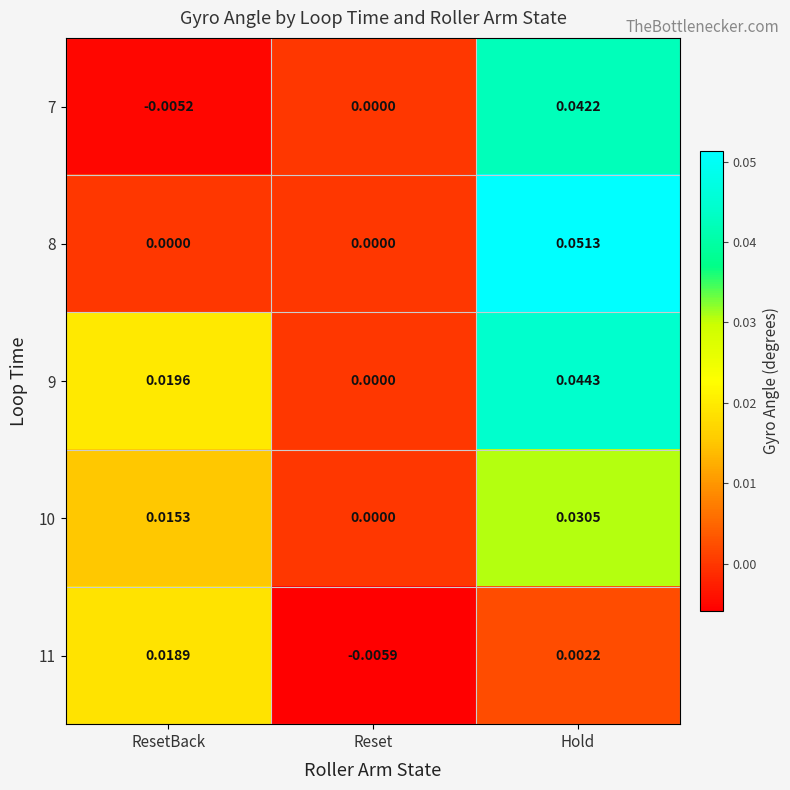

How many categories are shown in the chart?

3